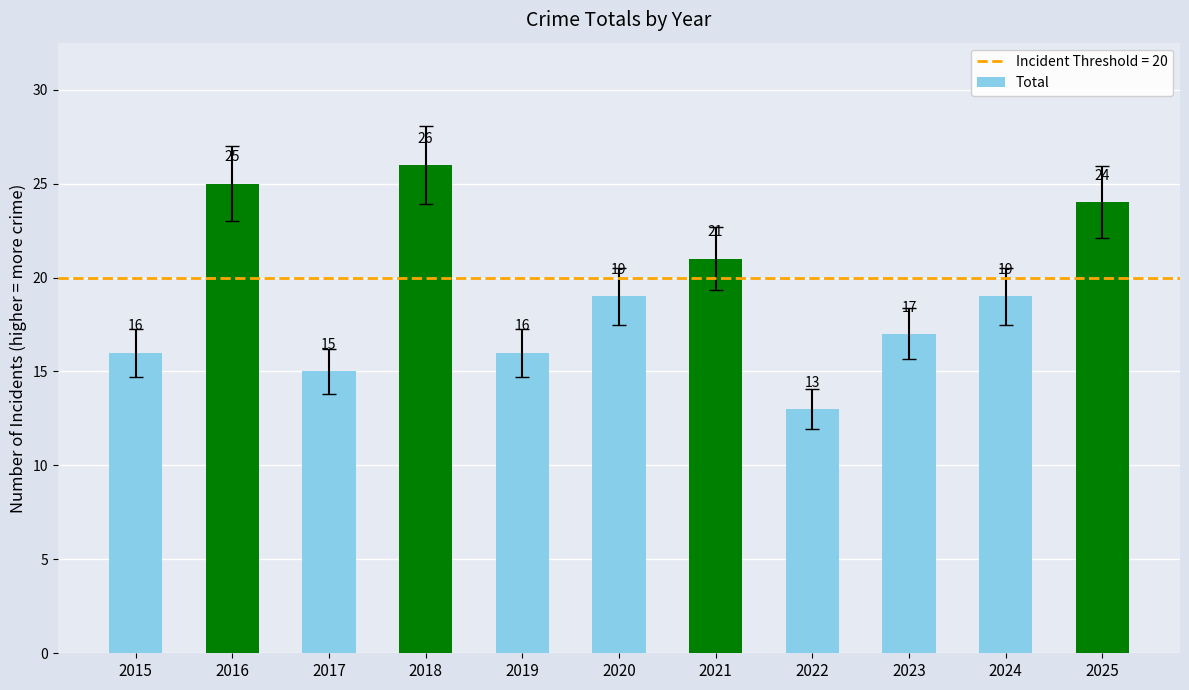

What is the minimum value shown in the chart?

13